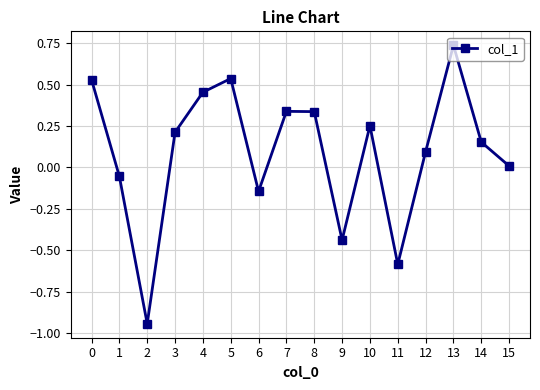

Does the chart have visible grid lines?

Yes